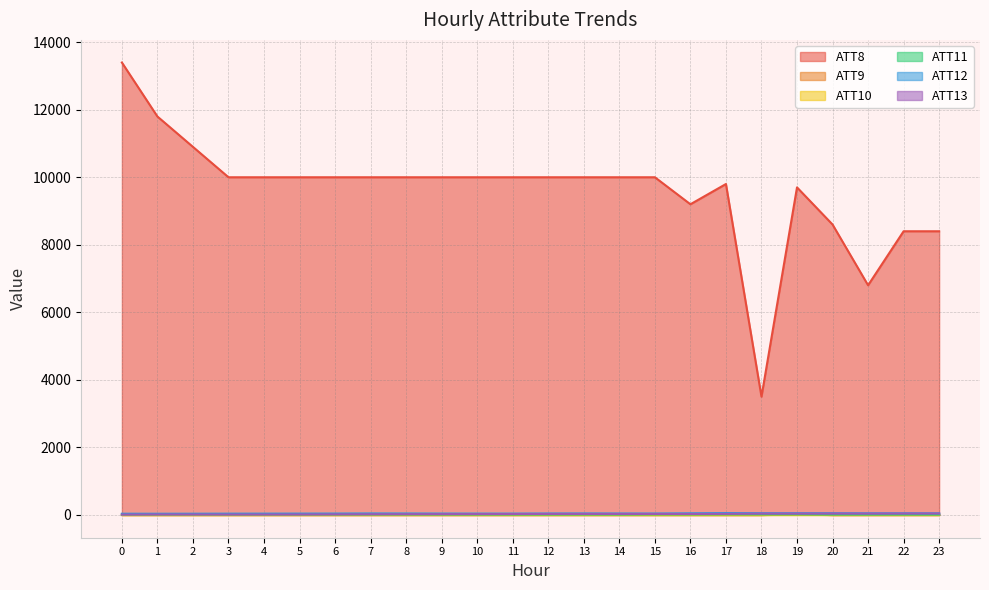

True or false: ATT12 has a value of 43.0 at 22.

True